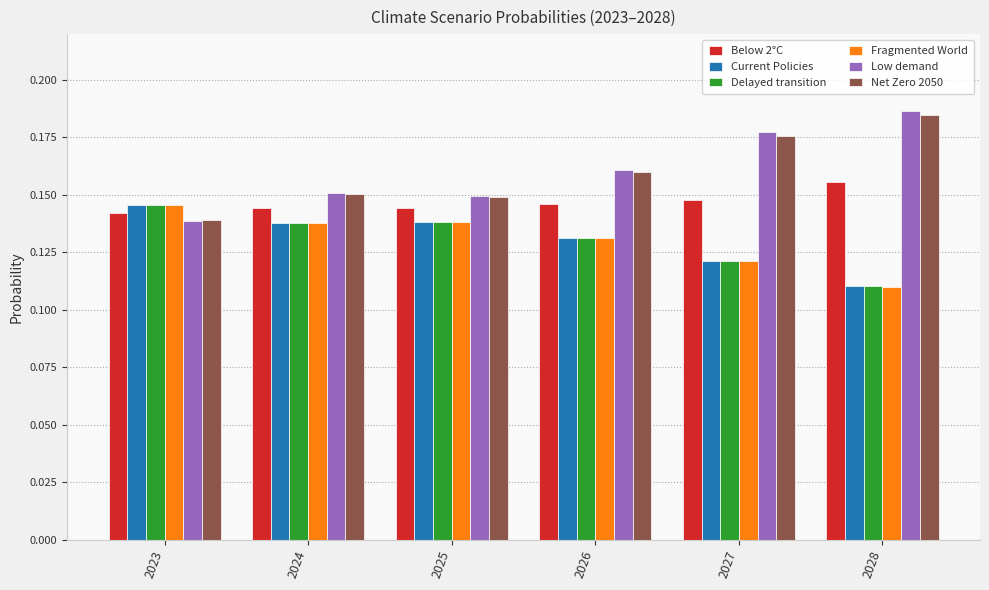

What are all the series names shown in the legend?

Below 2°C, Current Policies, Delayed transition, Fragmented World, Low demand, Net Zero 2050